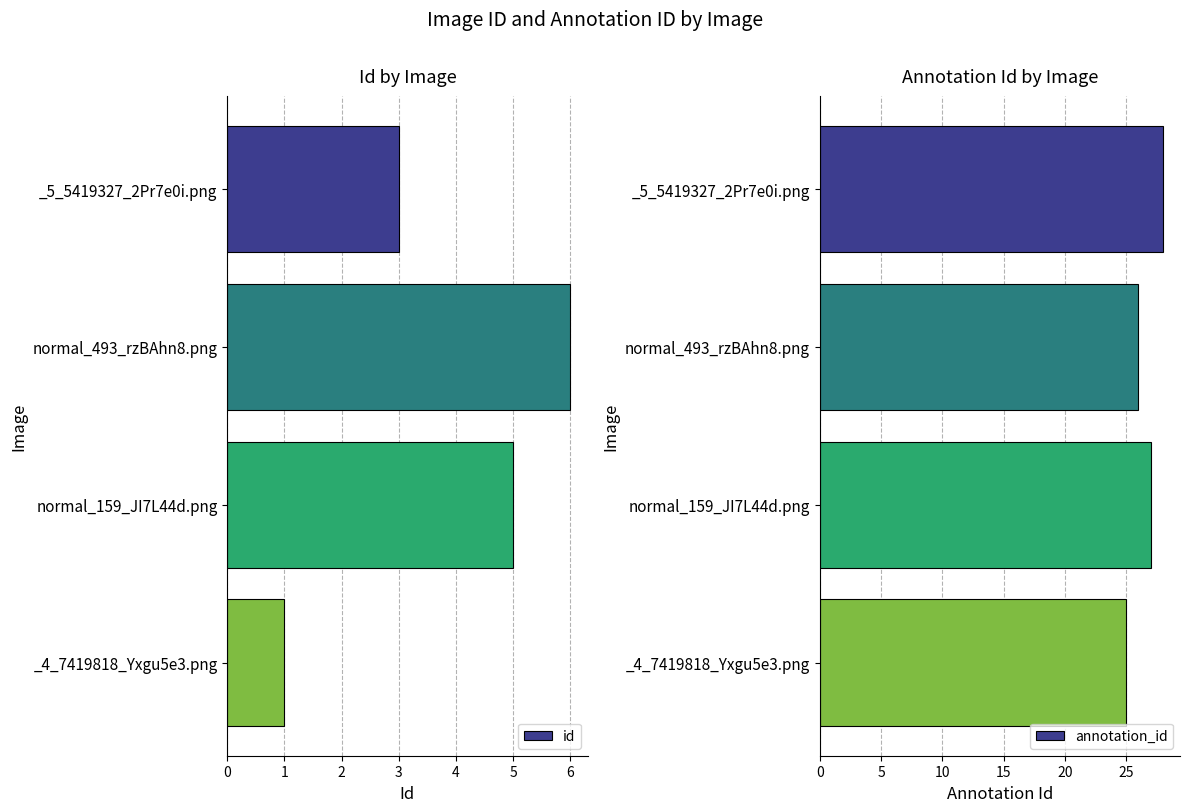

What is the highest value of the id series?

6